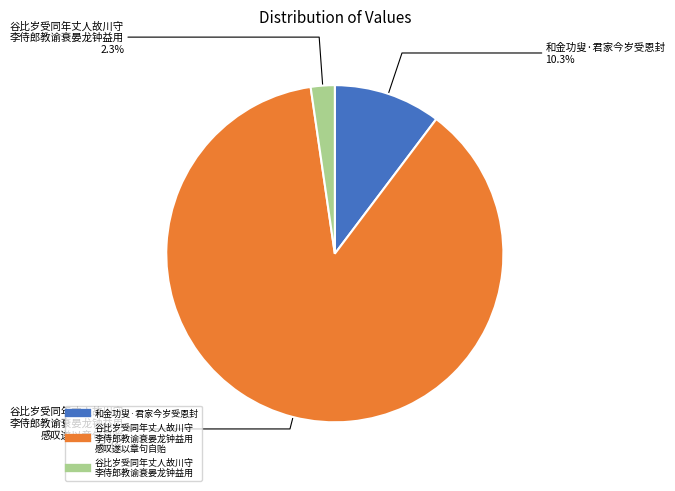

Is there any slice that represents more than half of the pie?

Yes